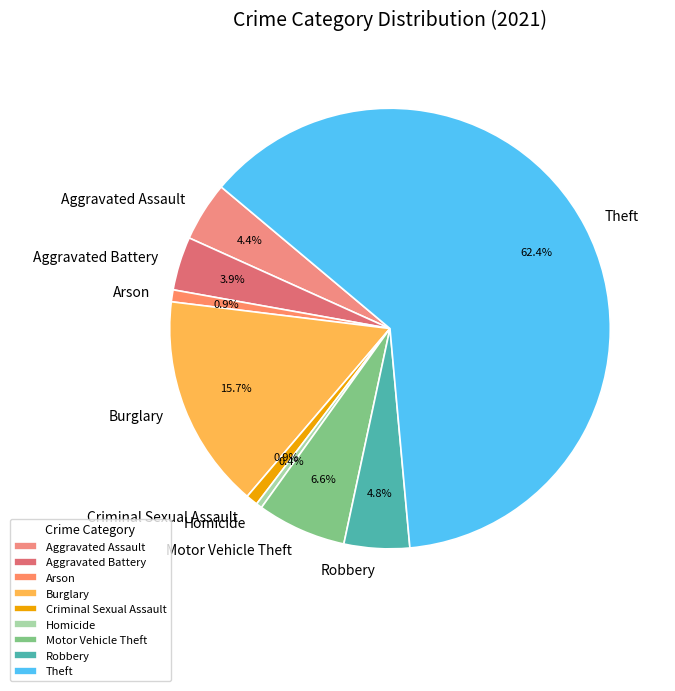

How many slices are in this pie chart?

9